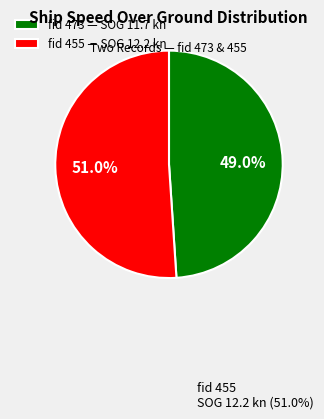

Which category has the biggest portion of the pie?

fid 455 — SOG 12.2 kn